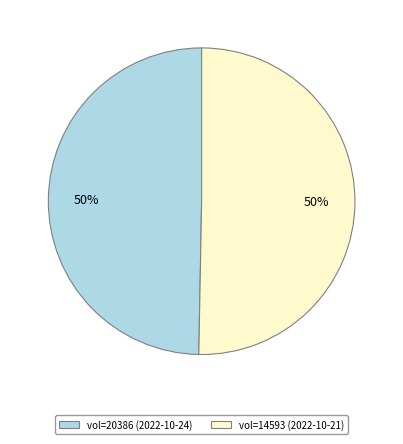

To the nearest percent, what is the average slice percentage?

50%